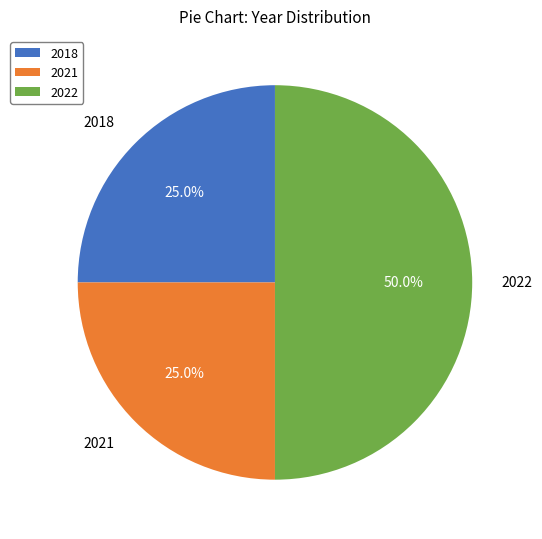

Approximately how many times larger is the value at 2018 compared to 2022?

0.5